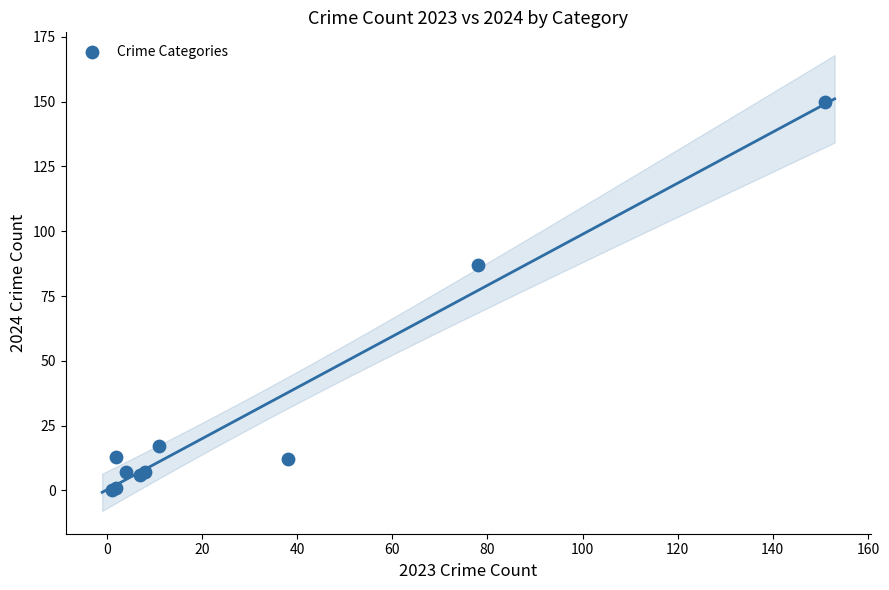

What Y value in the scatter plot is closest to 75?

87